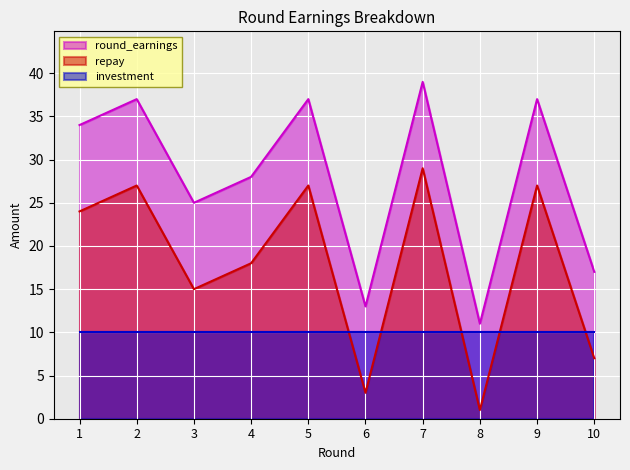

What is the approximate value of investment at 4?

10